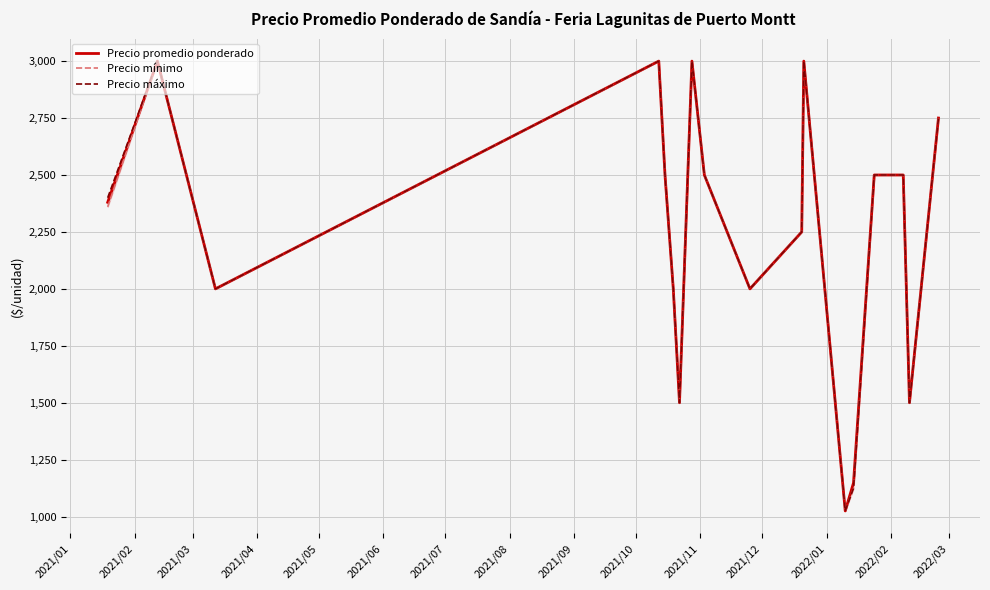

At which category is the sum across all series the highest?

2021/02